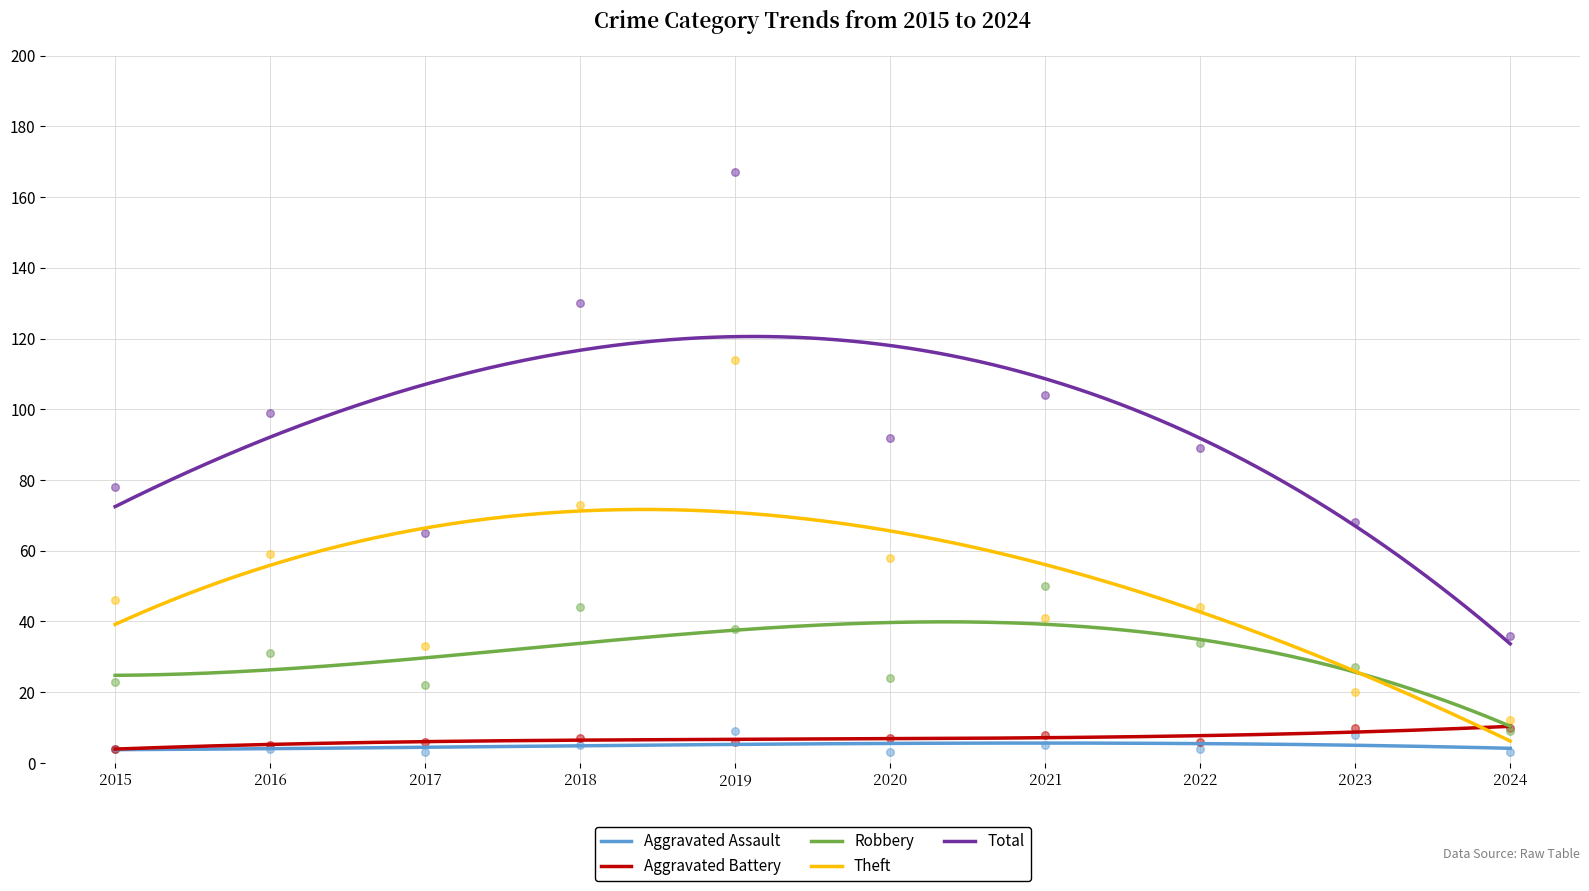

What is the total value across all series at 2019?

334